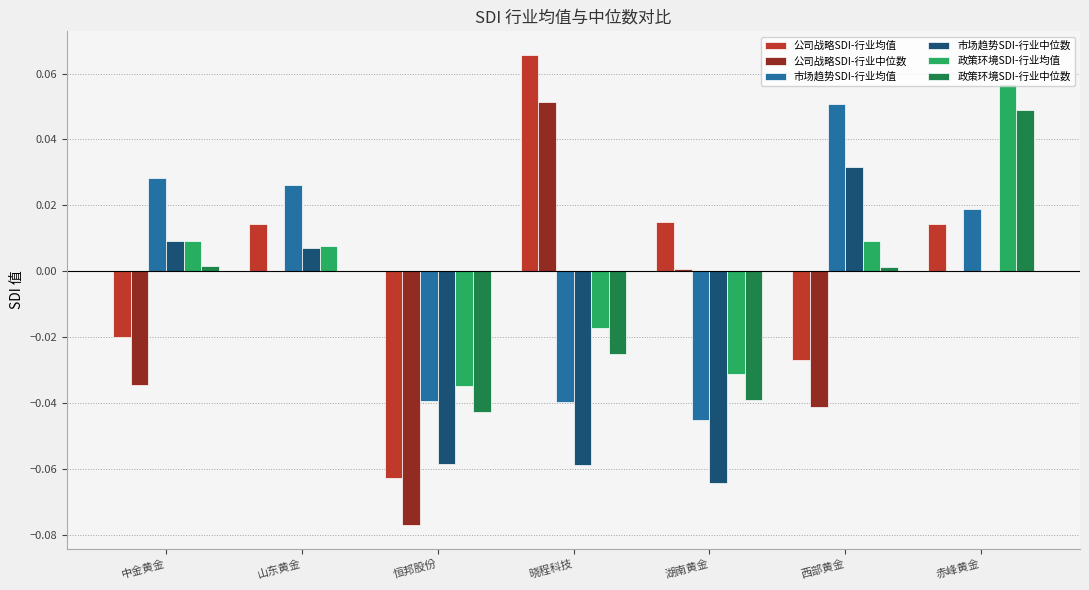

Is the value of 公司战略SDI-行业均值 at 中金黄金 greater than the value of 政策环境SDI-行业均值 at 中金黄金?

No